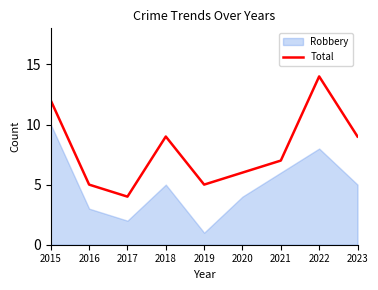

What is the value of the 6th point from the left?

6